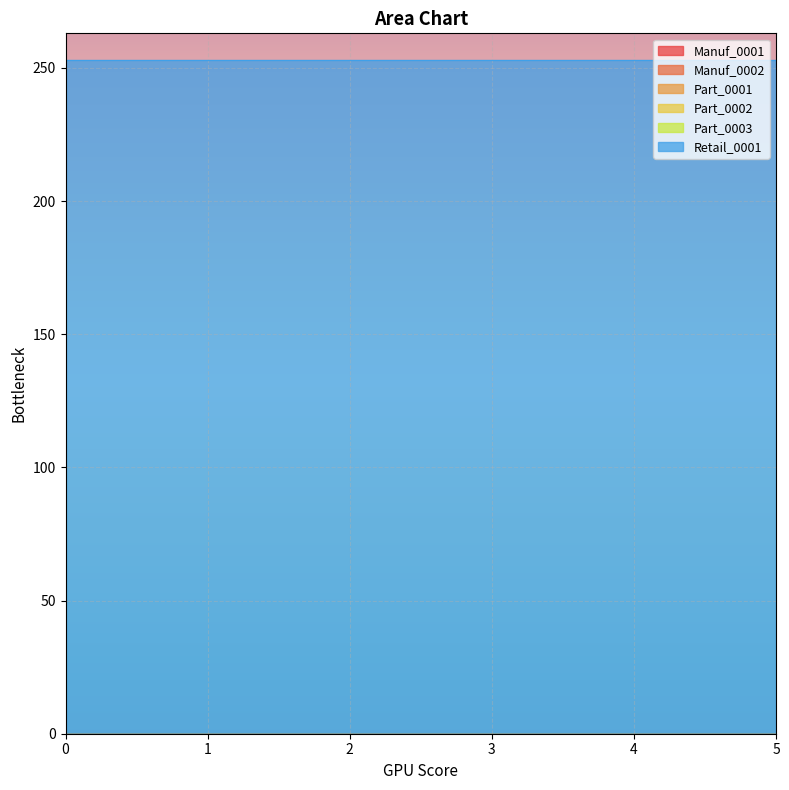

How many distinct data groups are displayed?

6